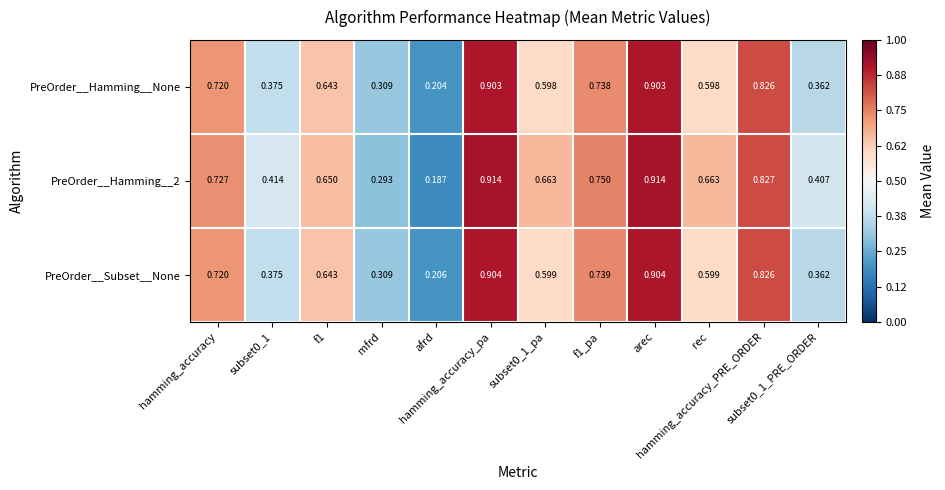

Rank the series by their maximum value, from lowest to highest.

PreOrder__Hamming__None, PreOrder__Subset__None, PreOrder__Hamming__2